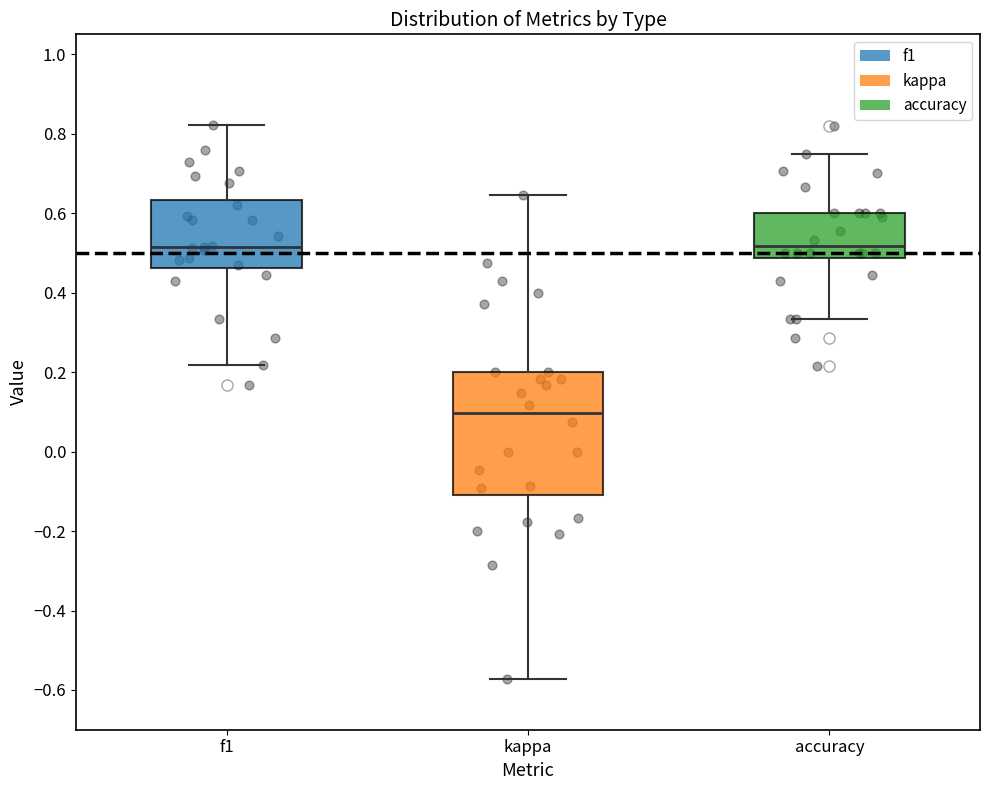

Which box is the tallest, from its lower edge to its upper edge?

kappa